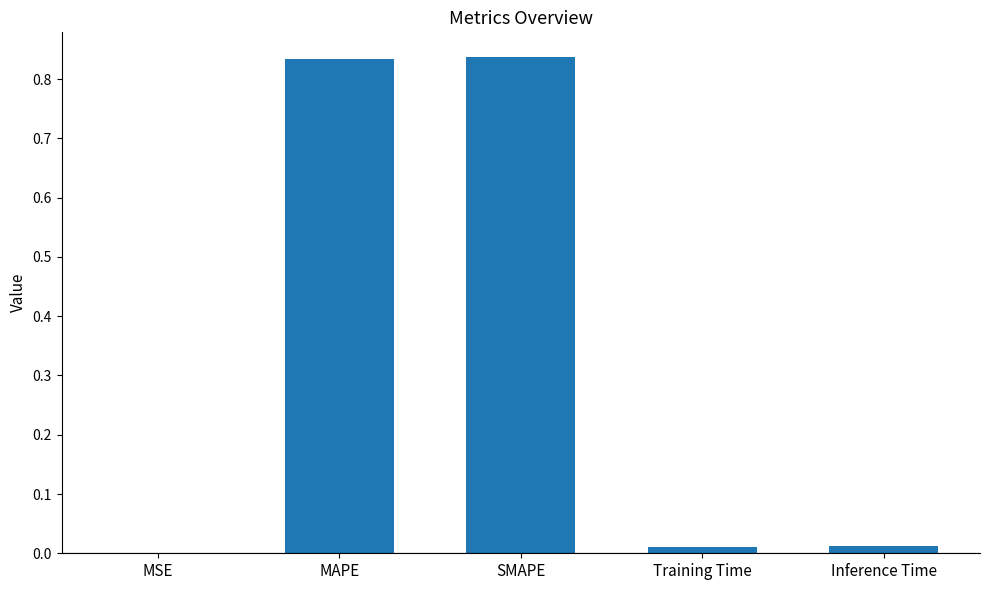

The chart shows a value of 1.4 at MAPE. True or false?

False